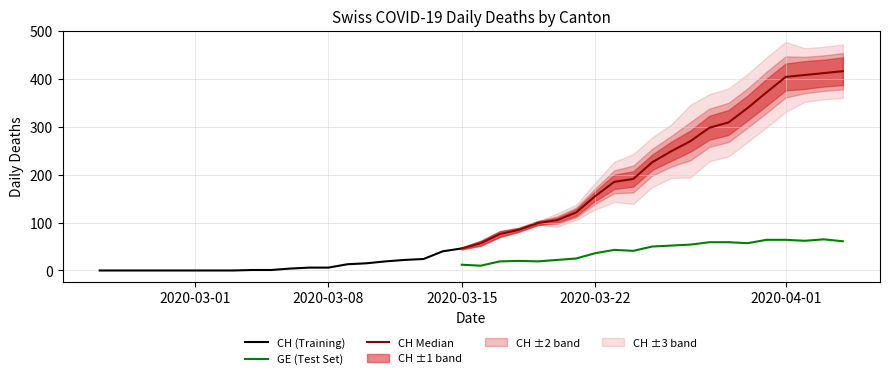

The CH series shows 270 at 31. True or false?

True